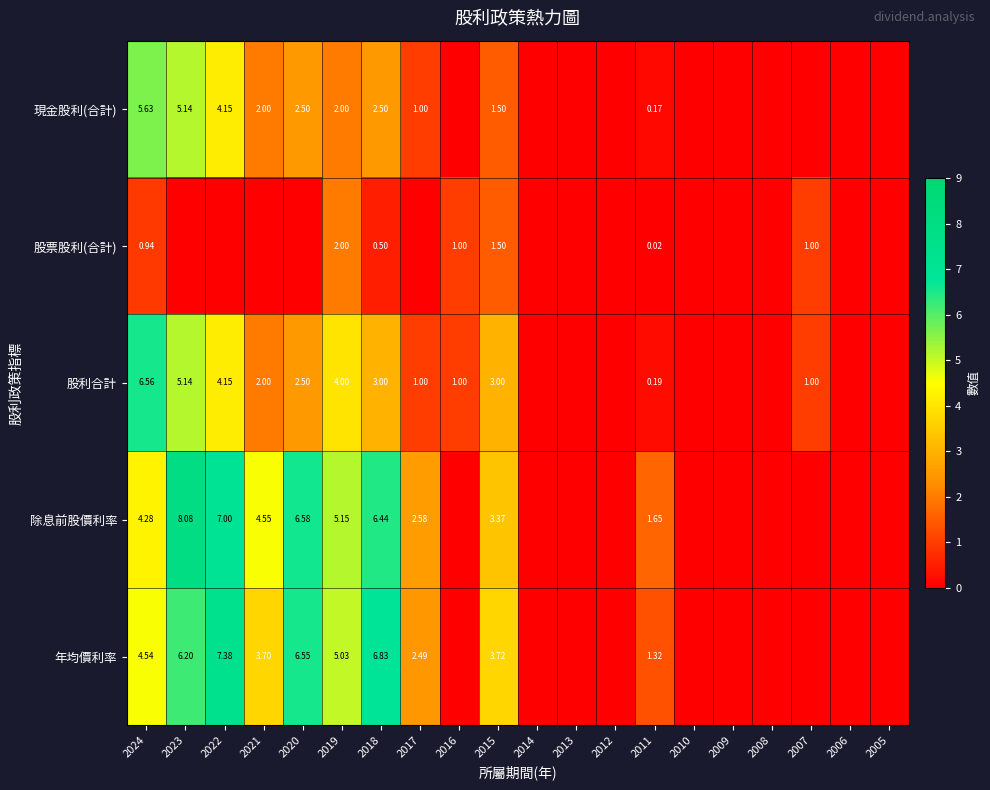

Which has a higher value, 2013 or 2023?

2023